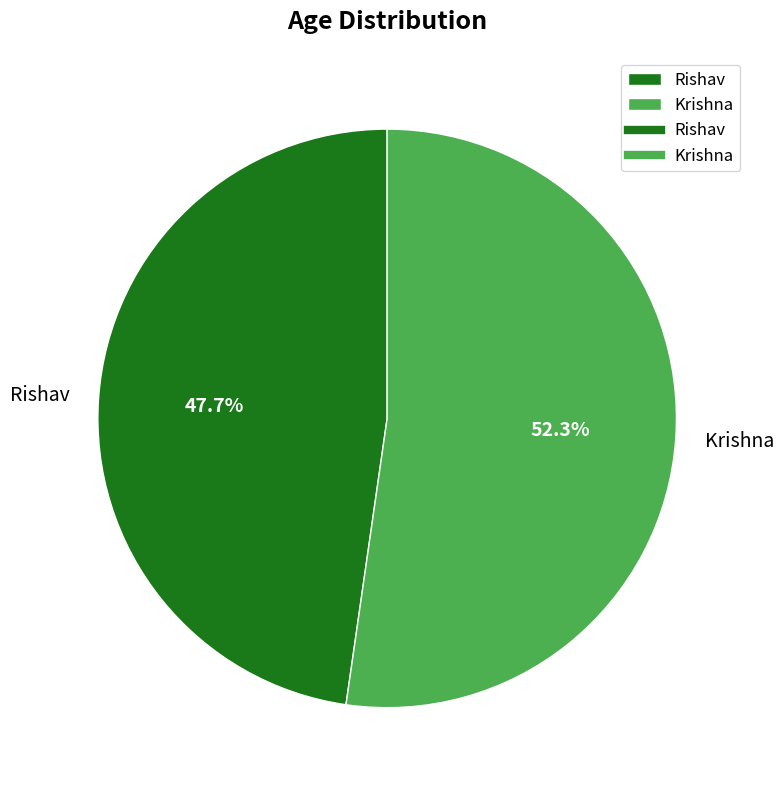

What is the ratio of the value at Rishav to the value at Krishna?

0.9